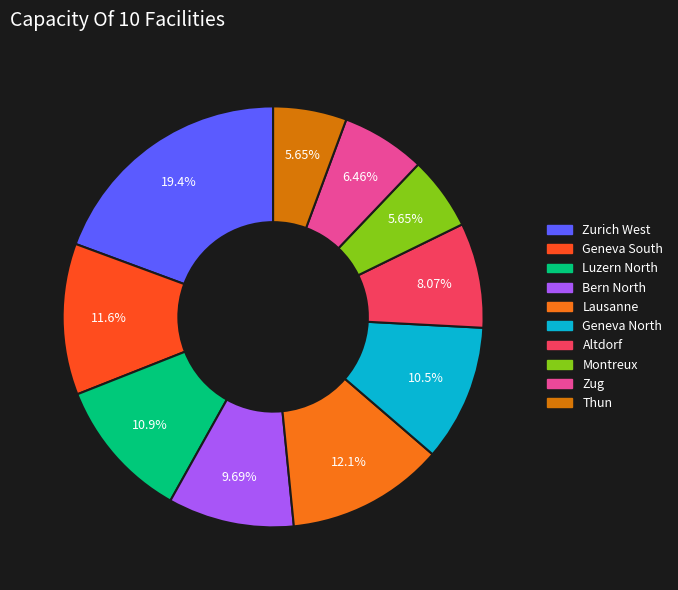

What percentage is the Geneva South slice, to the nearest percent?

12%